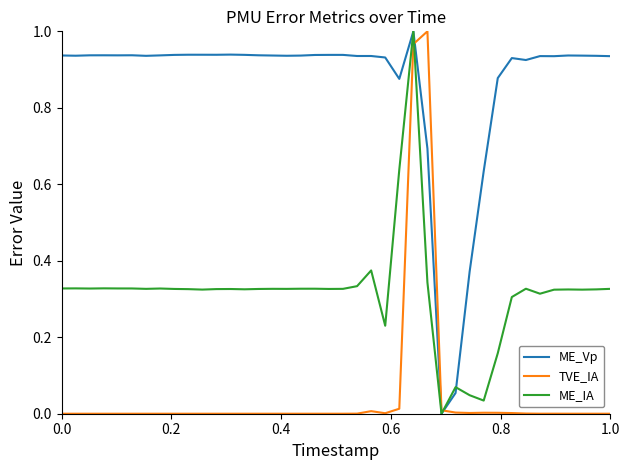

What are all the series names shown in the legend?

ME_Vp, TVE_IA, ME_IA